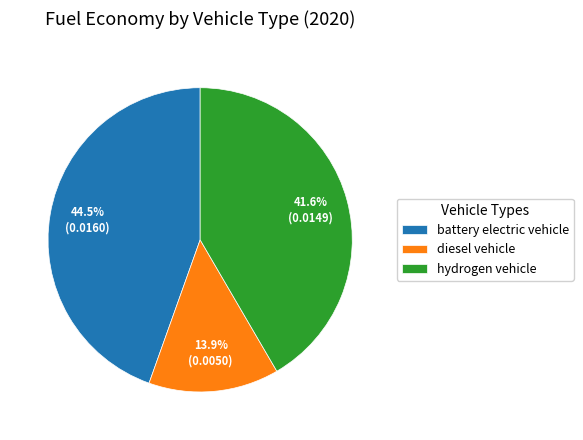

Count the number of slices in the pie.

3